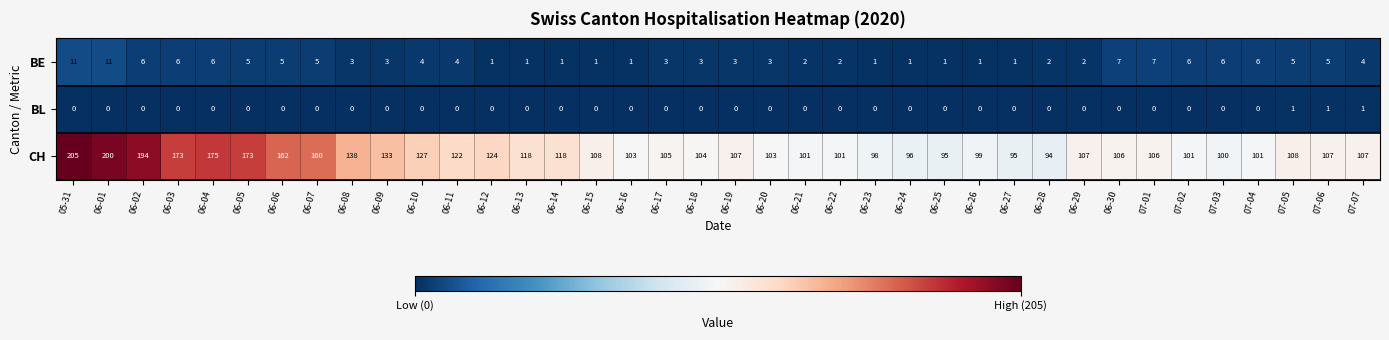

What is the average value of the BE series?

4